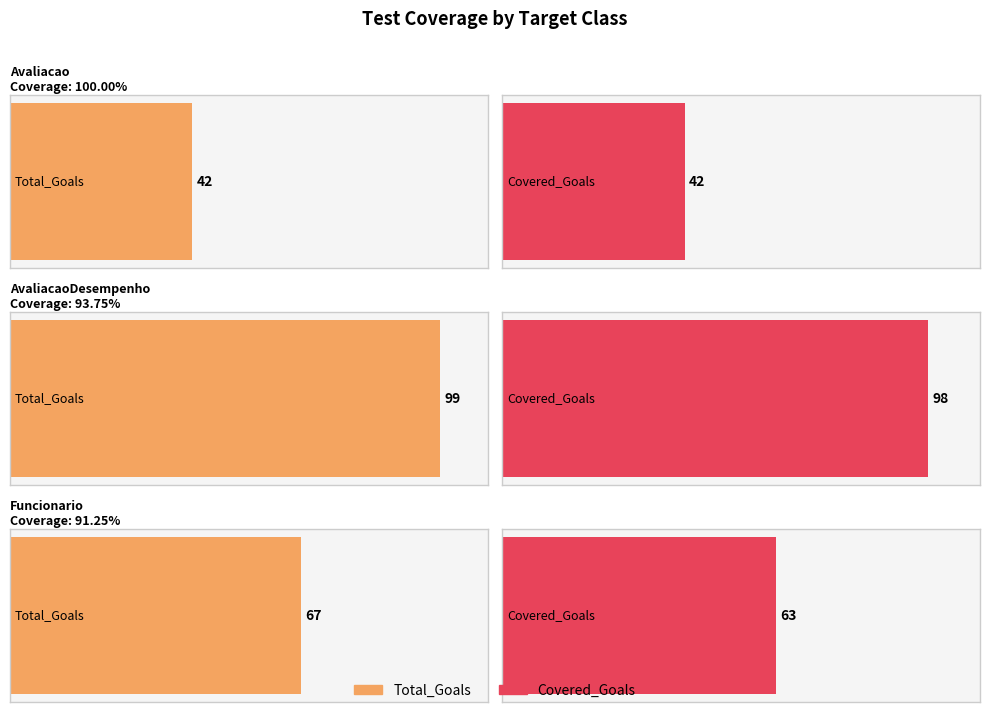

How many Covered_Goals values are between 42 and 98?

3